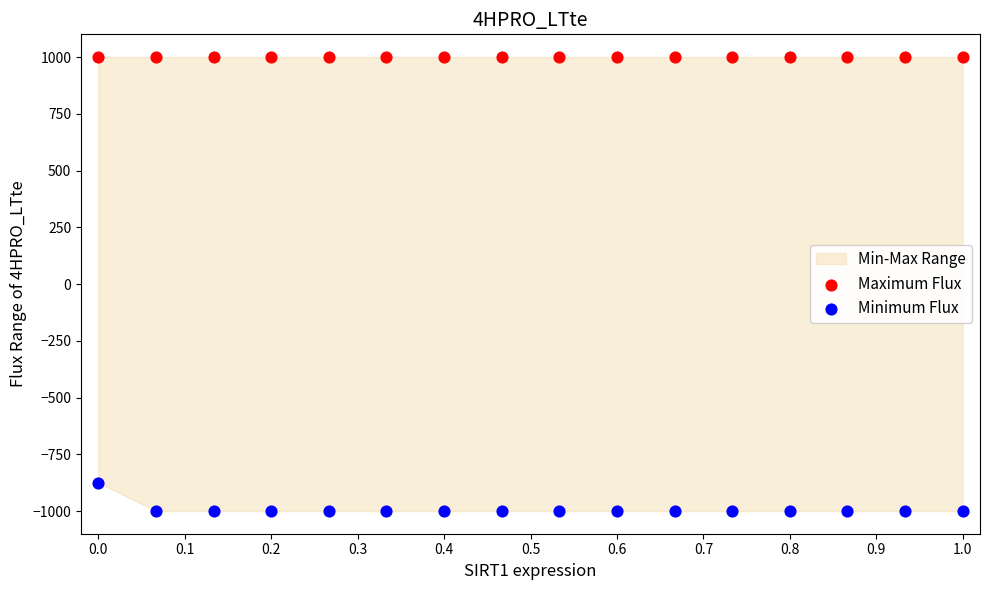

Which series contains the highest Y value?

Maximum Flux